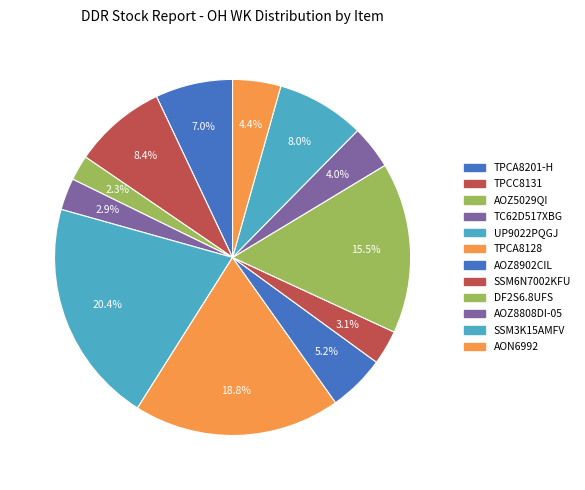

Count the number of slices in the pie.

12